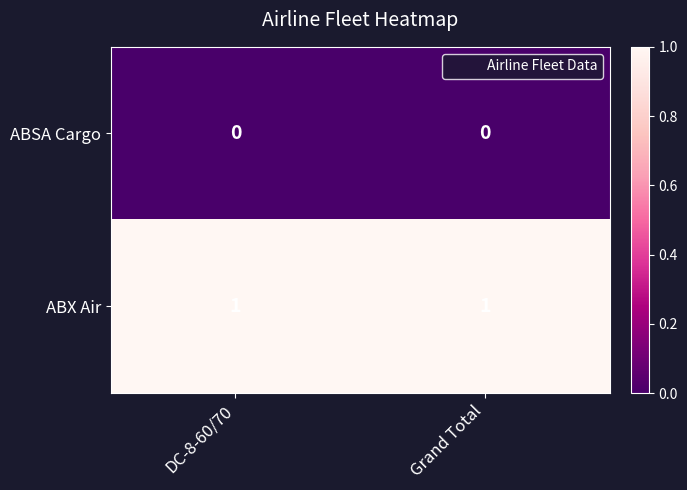

Reading left to right, transcribe all the data shown in this chart.

ABSA Cargo: 0	0
ABX Air: 1	1